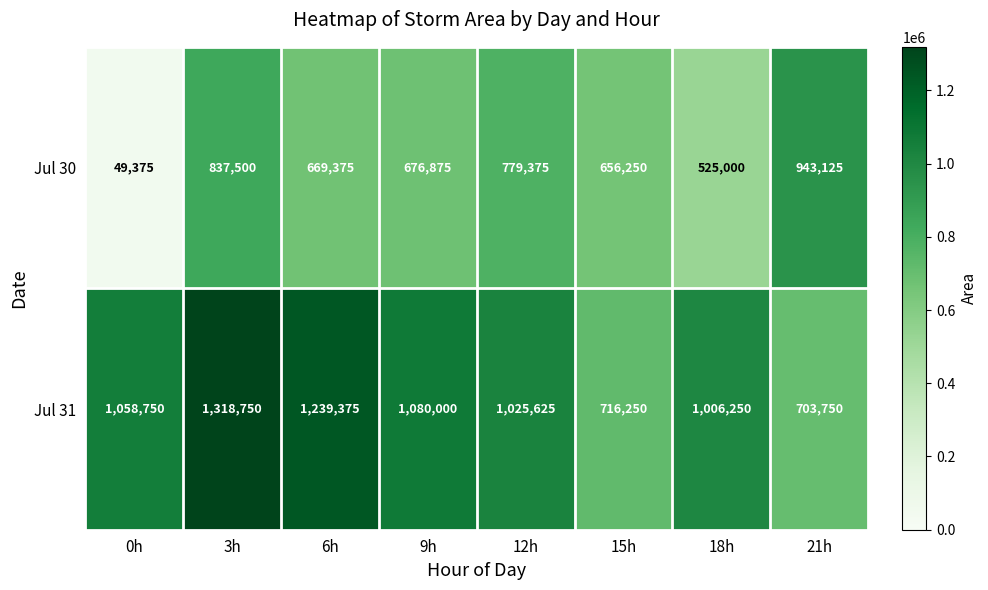

The Jul 31 series shows 487815 at 21h. True or false?

False